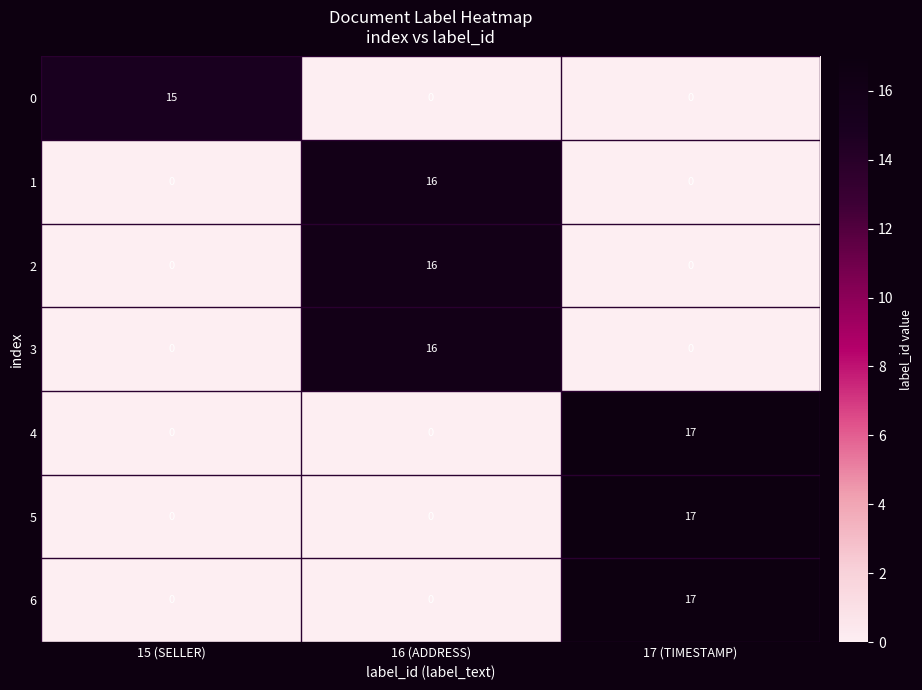

The value of 5 at 16 (ADDRESS) is 9. True or false?

False